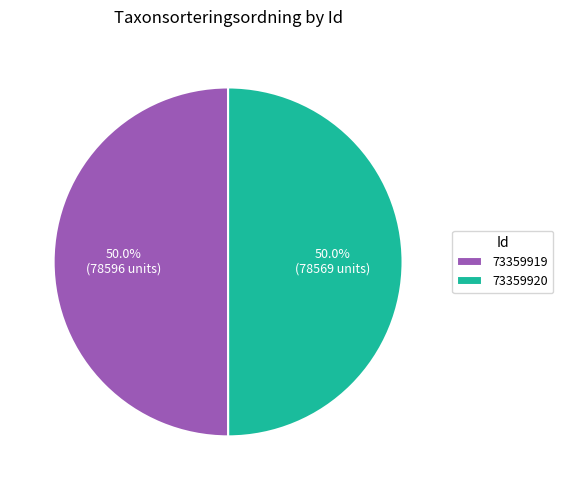

What percentage is the 73359919 slice, to the nearest percent?

50%